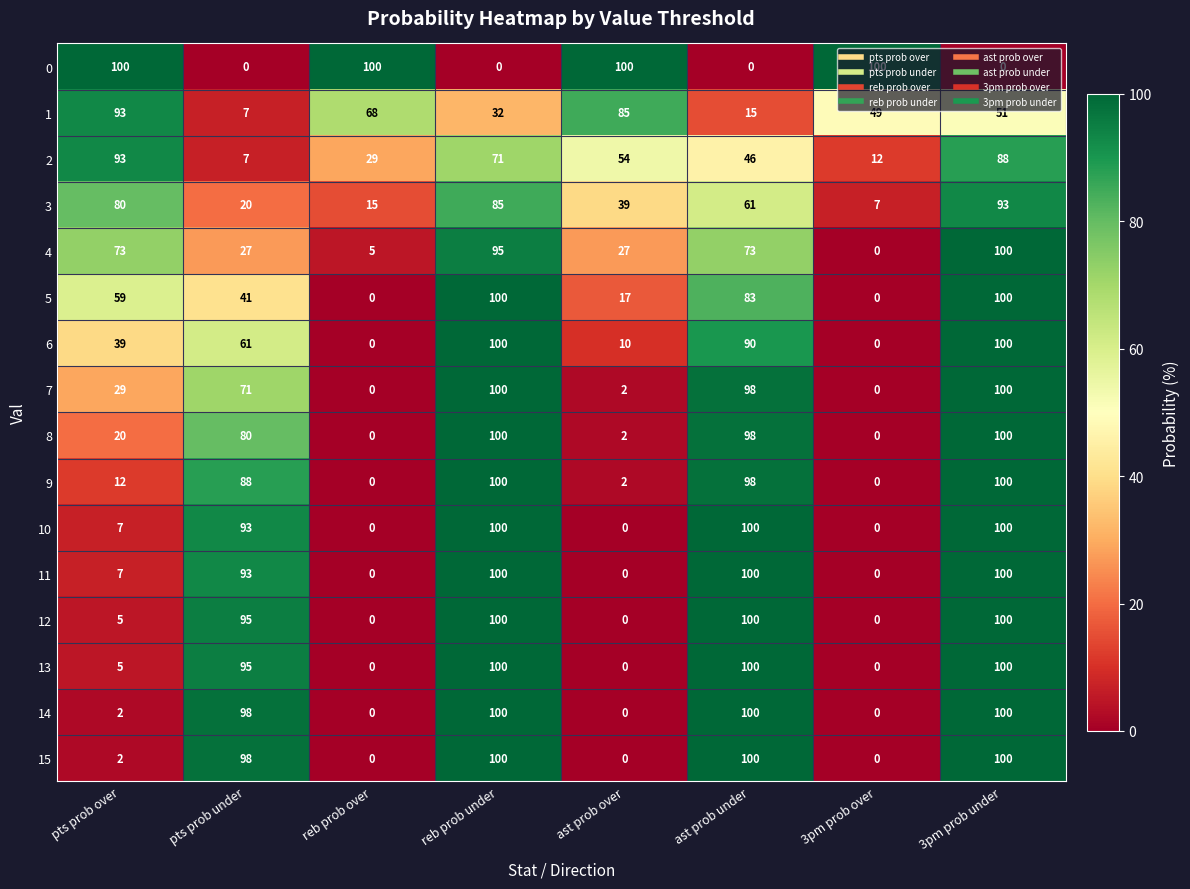

What value does the 8 series have at ast prob under, to the nearest 10?

100